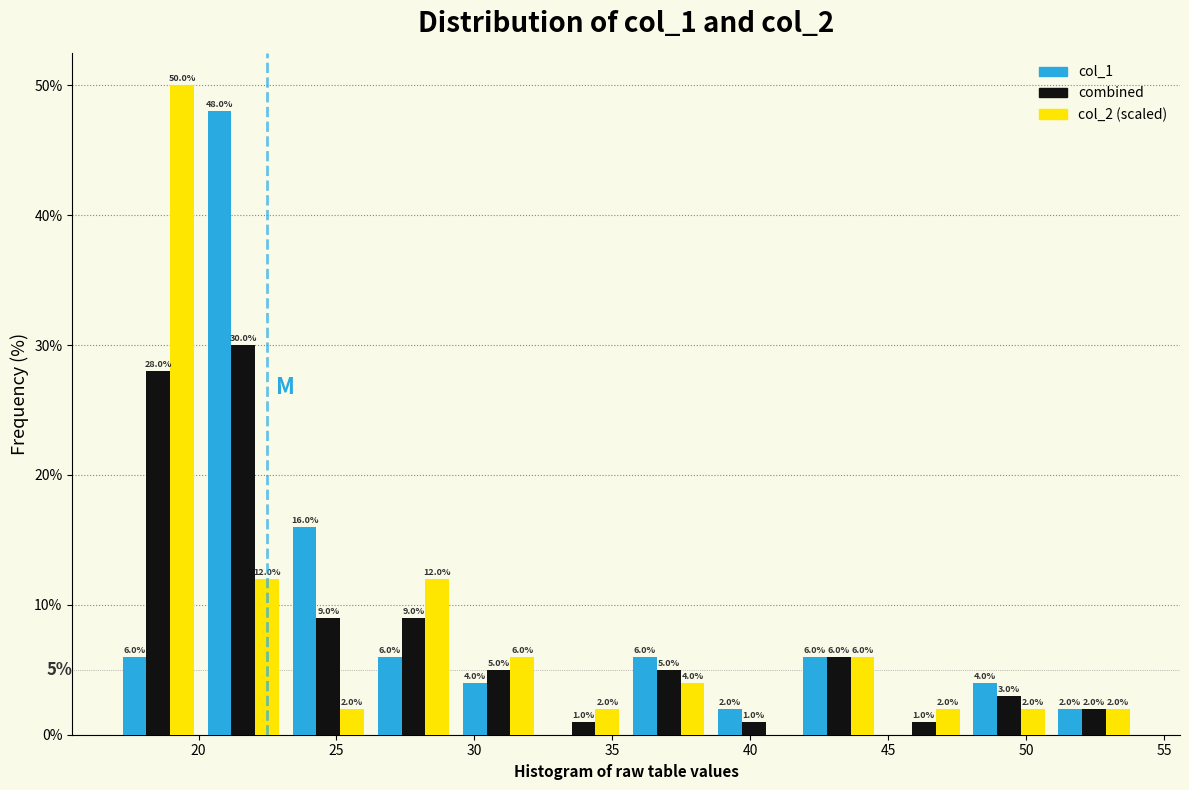

In the col_1 series, which range on the x-axis has the tallest bar?

20.0 to 23.0